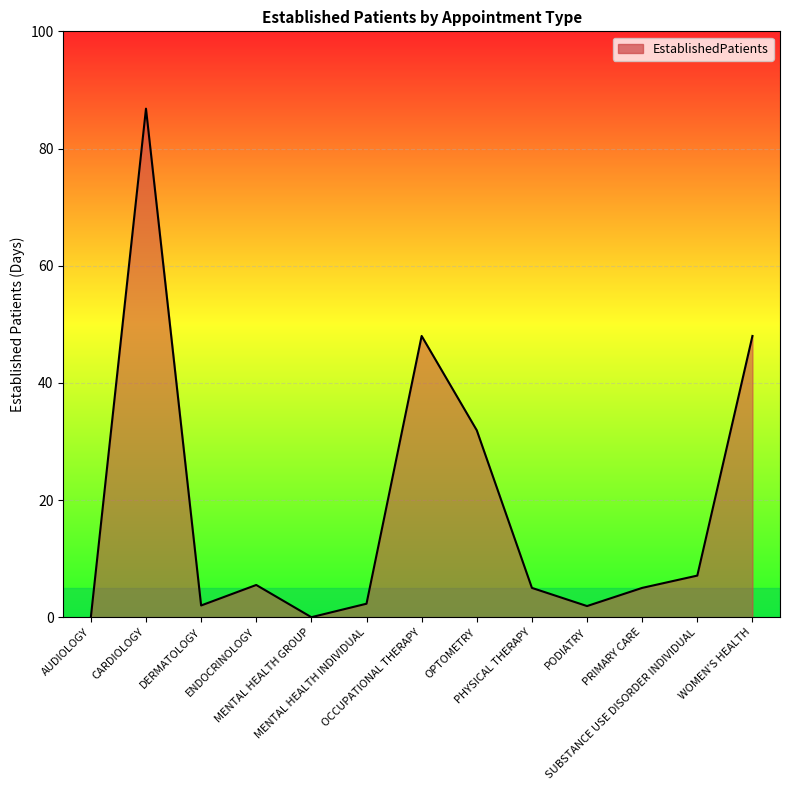

True or false: the data has more than 2 interior local peaks.

True